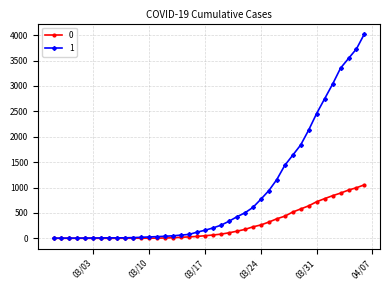

Rank the series by their average value, from lowest to highest.

0, 1